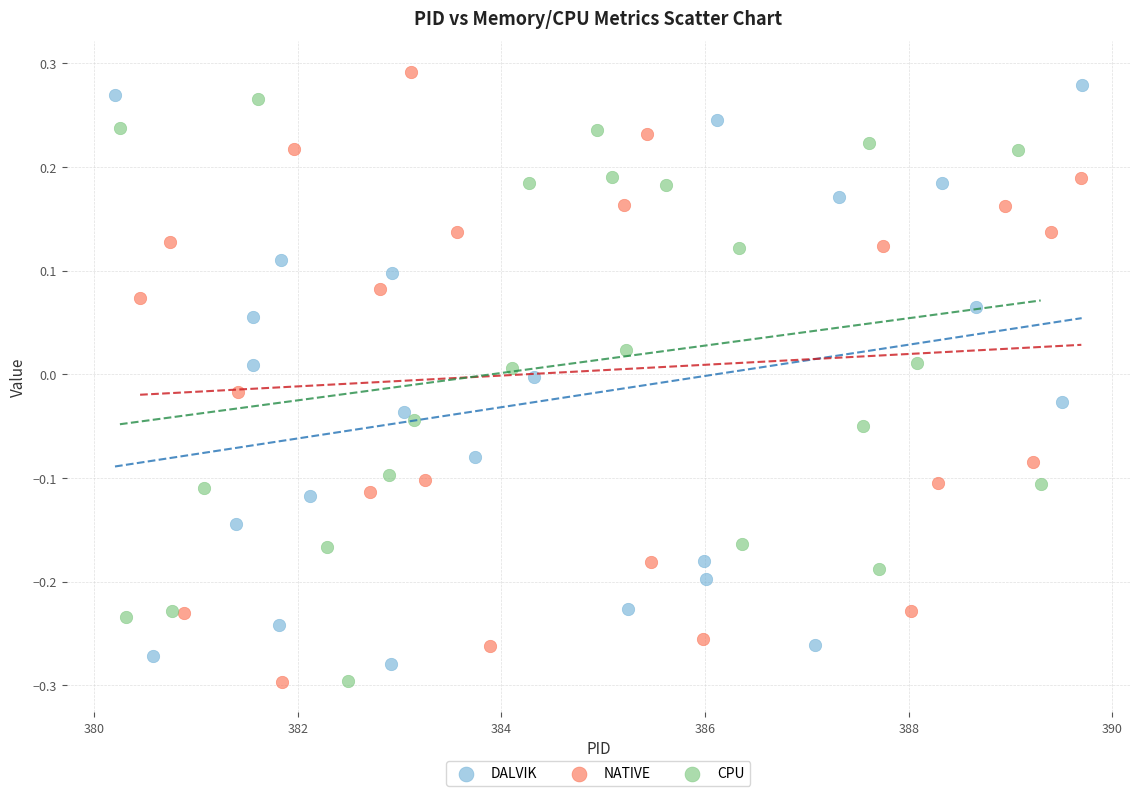

Which series has the largest Y range (max minus min)?

NATIVE